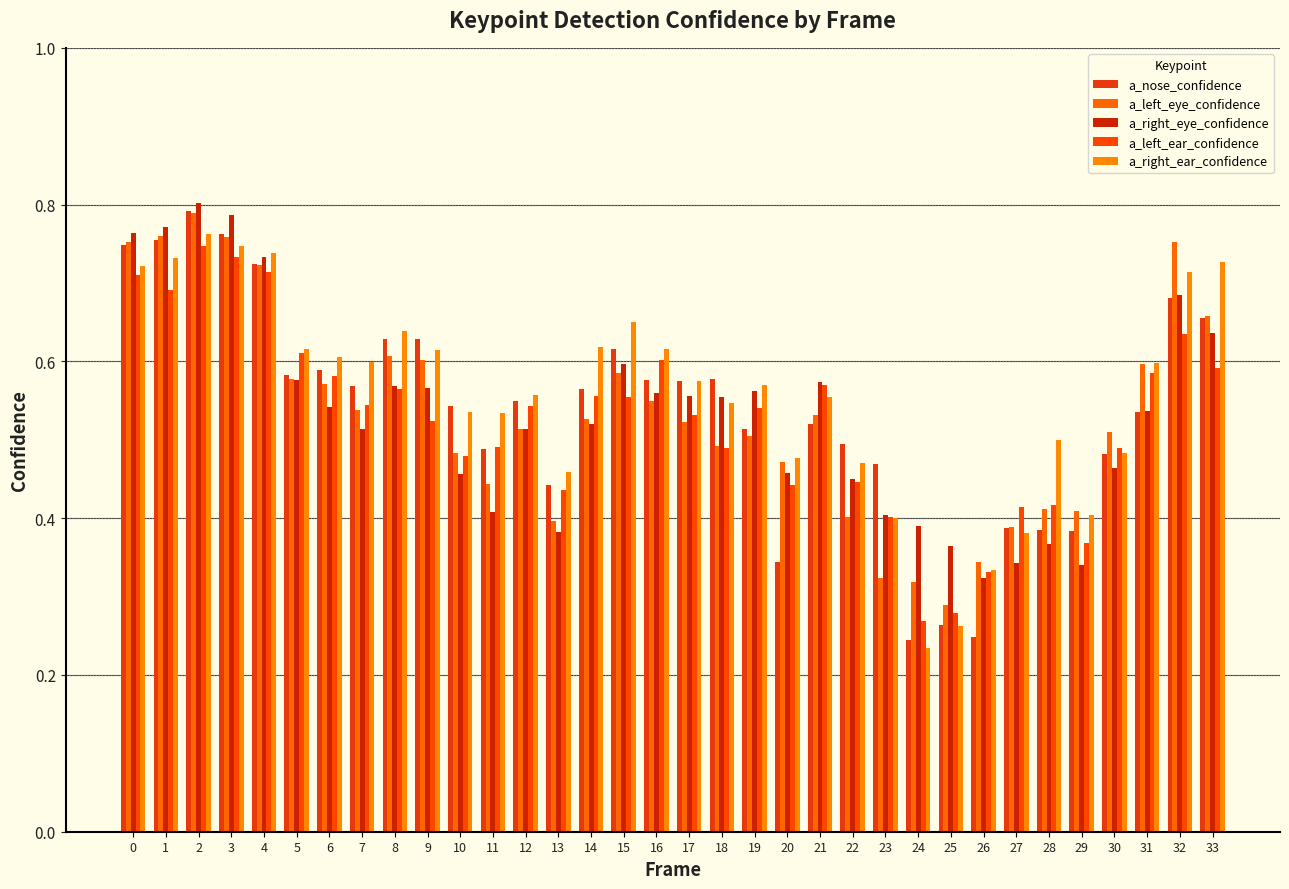

At which label is a_nose_confidence closest to 0?

24